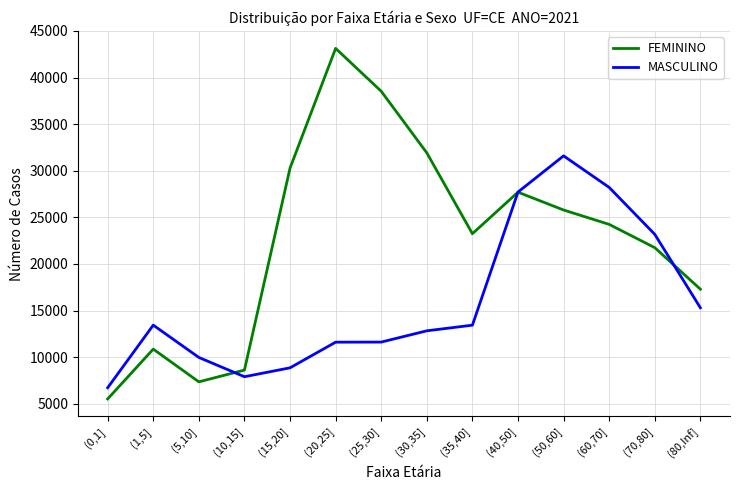

Is it true that MASCULINO equals 42359 at (40,50]?

False